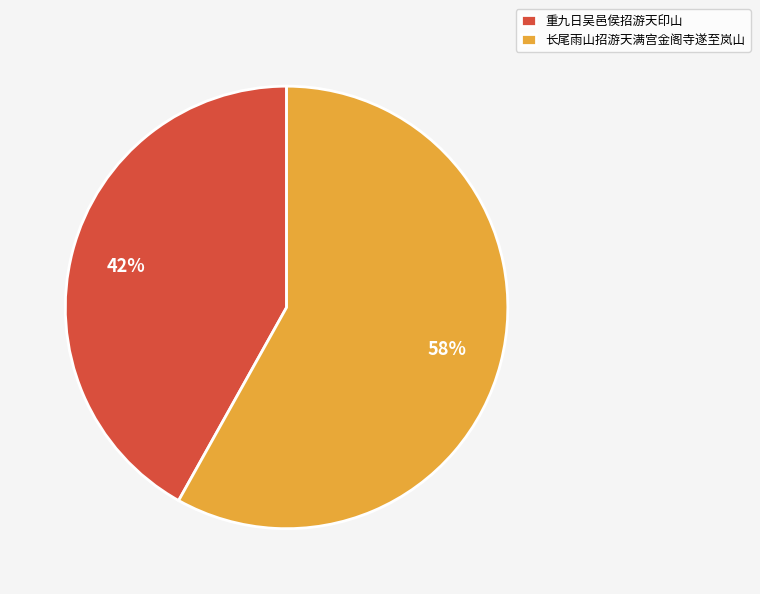

Which category has the smallest portion of the pie?

重九日吴邑侯招游天印山